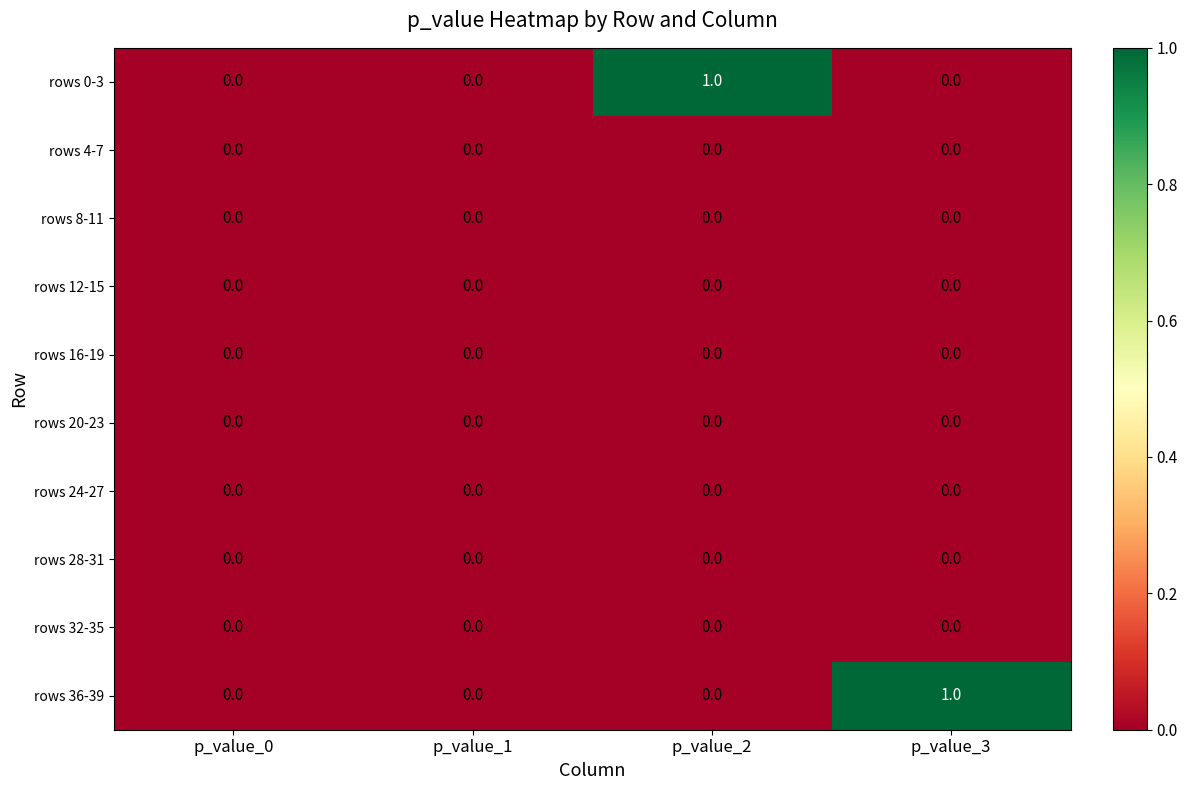

The value of rows 0-3 at p_value_0 is 0. True or false?

True